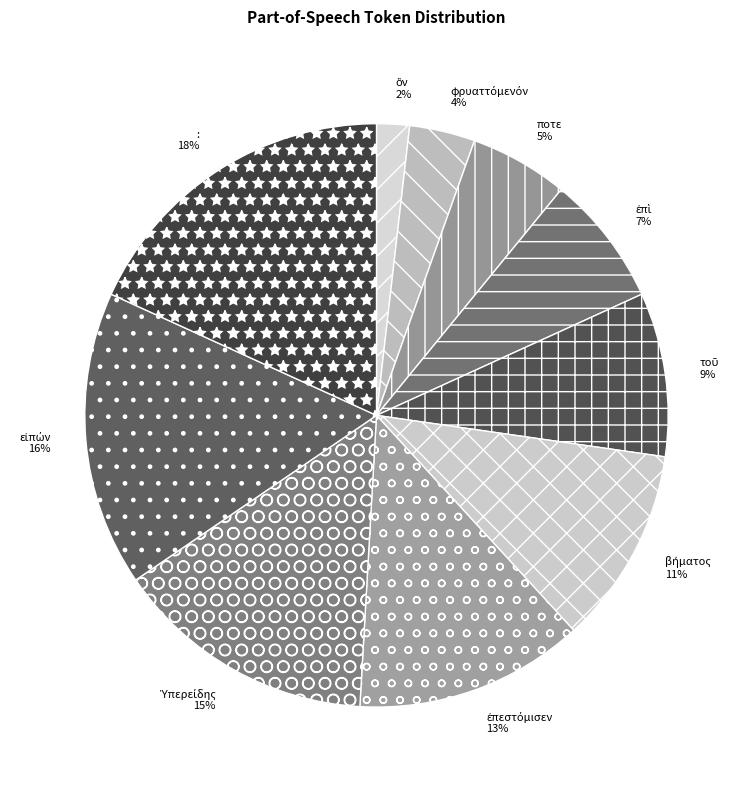

Does any single category account for the majority?

No